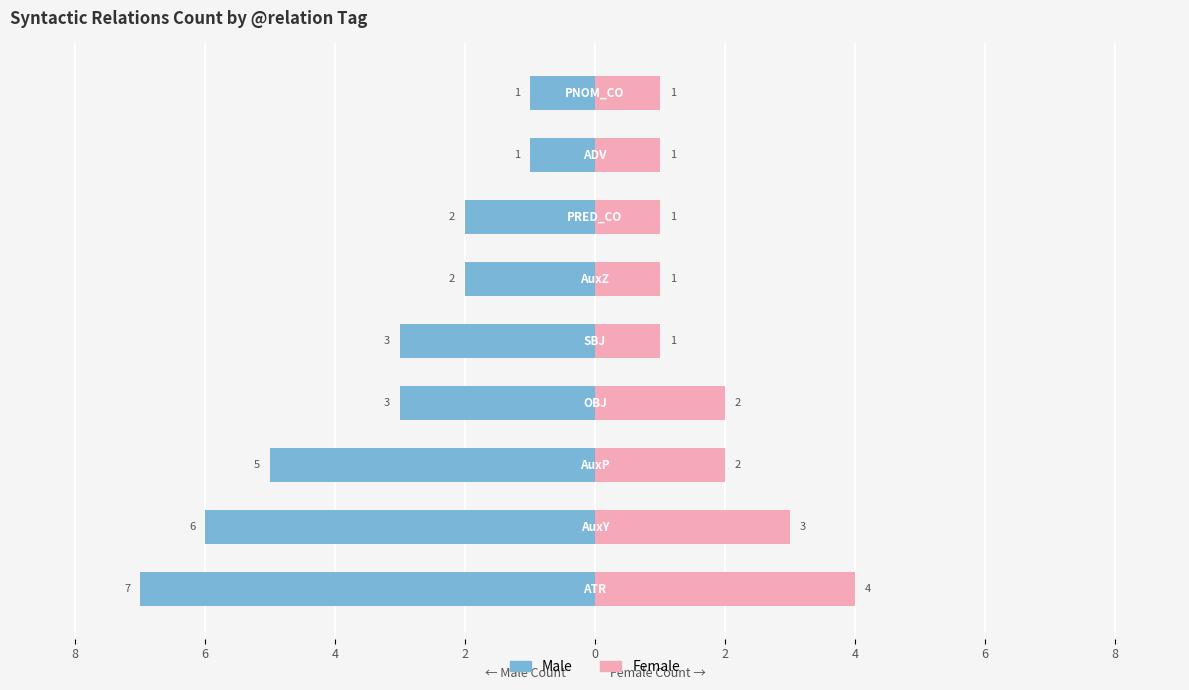

Reading right to left, list all the values displayed in this chart.

Male: -1	-1	-2	-2	-3	-3	-5	-6	-7
Female: 1	1	1	1	1	2	2	3	4